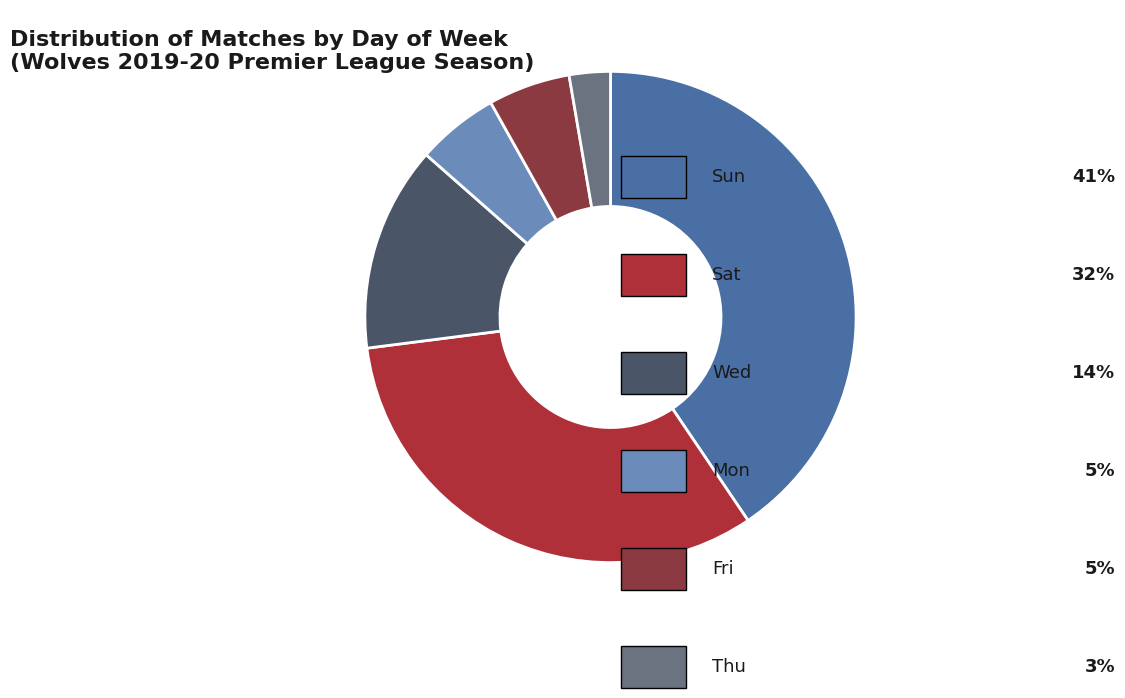

Which category has the smallest portion of the pie?

Thu